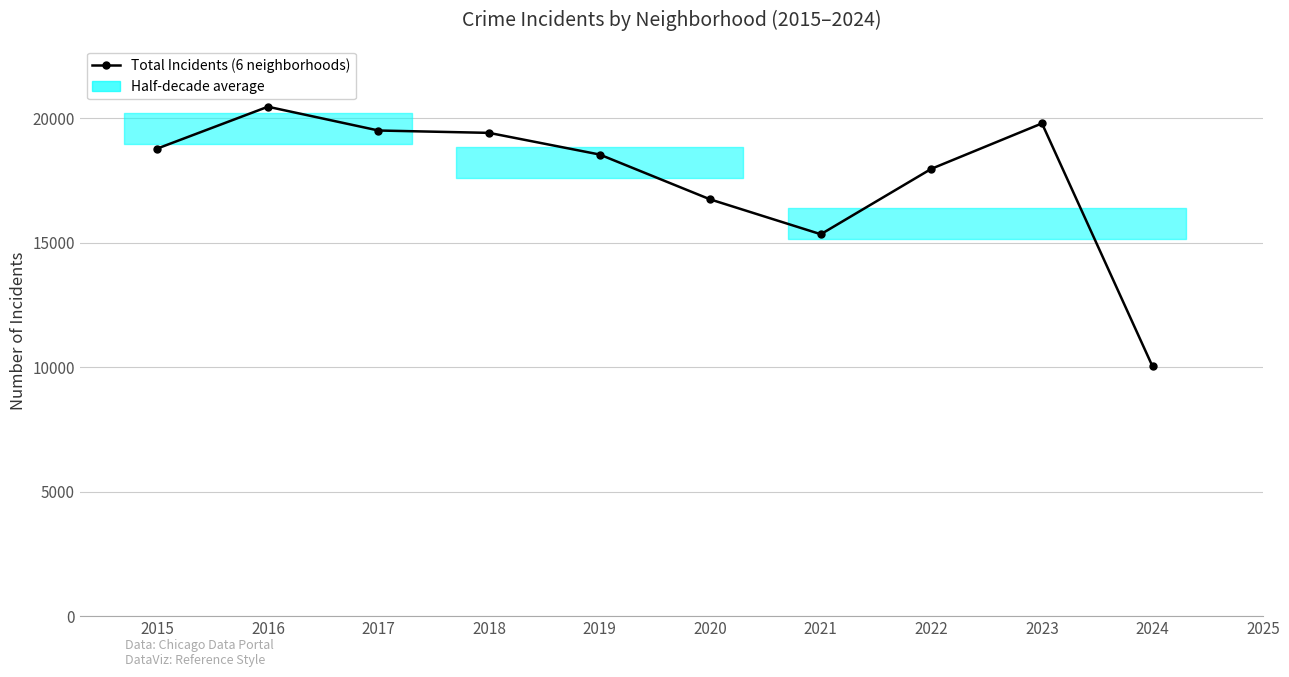

How many data points are less than 18781?

5